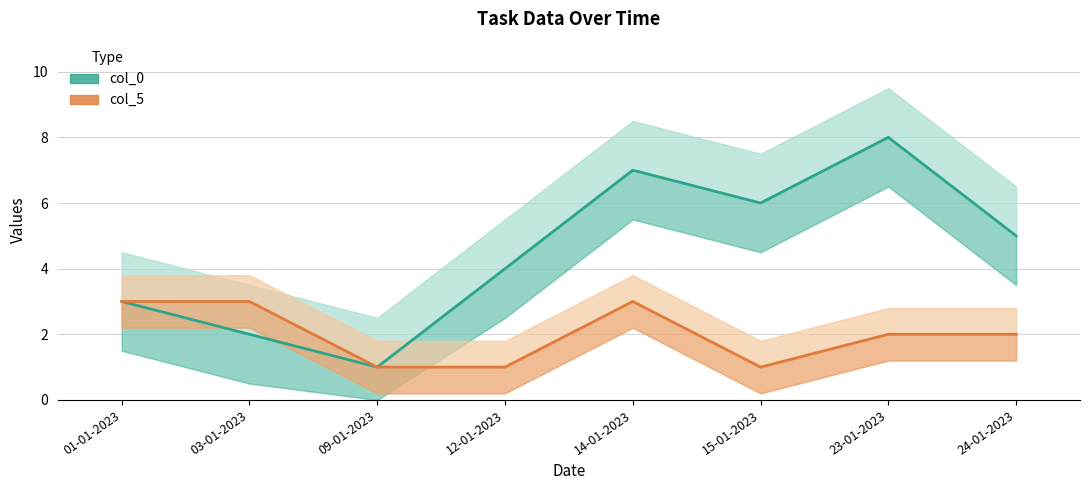

True or false: col_0 and col_5 cross at least once.

False